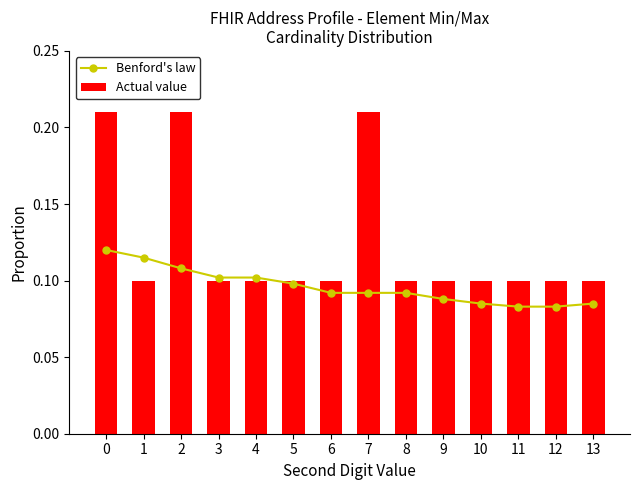

Is the value of Actual value at 0 greater than the value of Benford's law at 2?

Yes